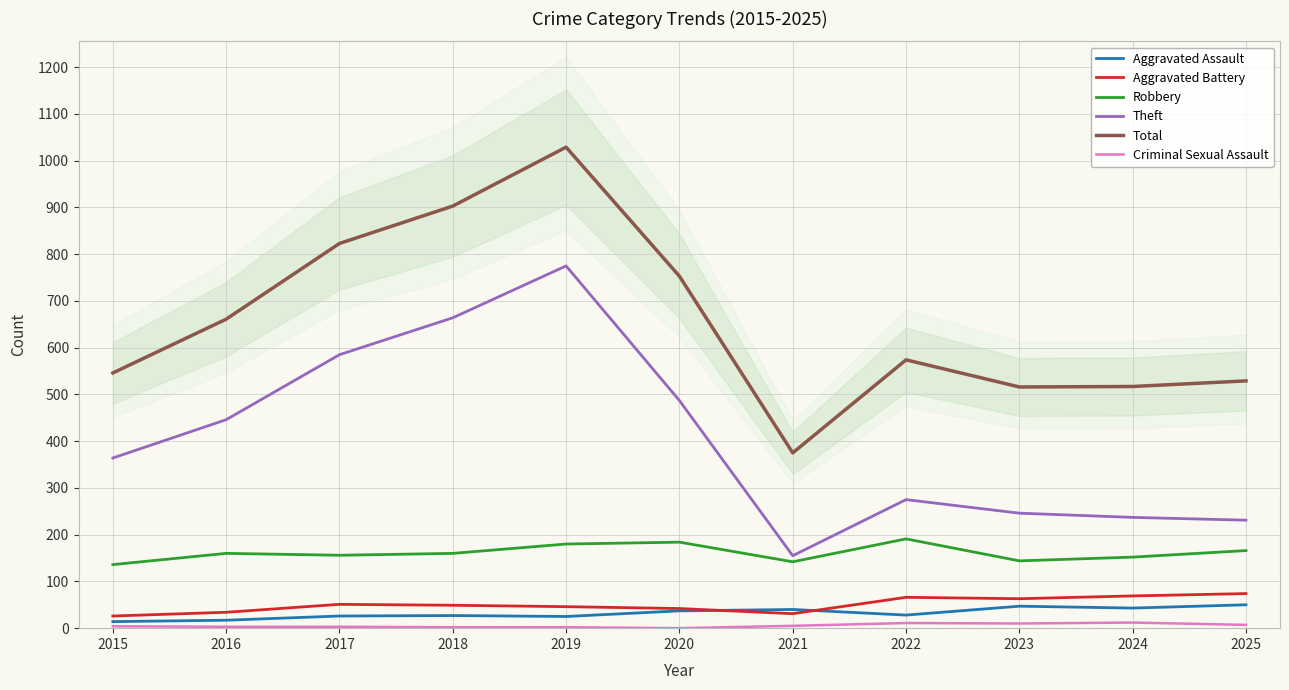

What is the difference between the maximum and minimum values in the Total series?

654